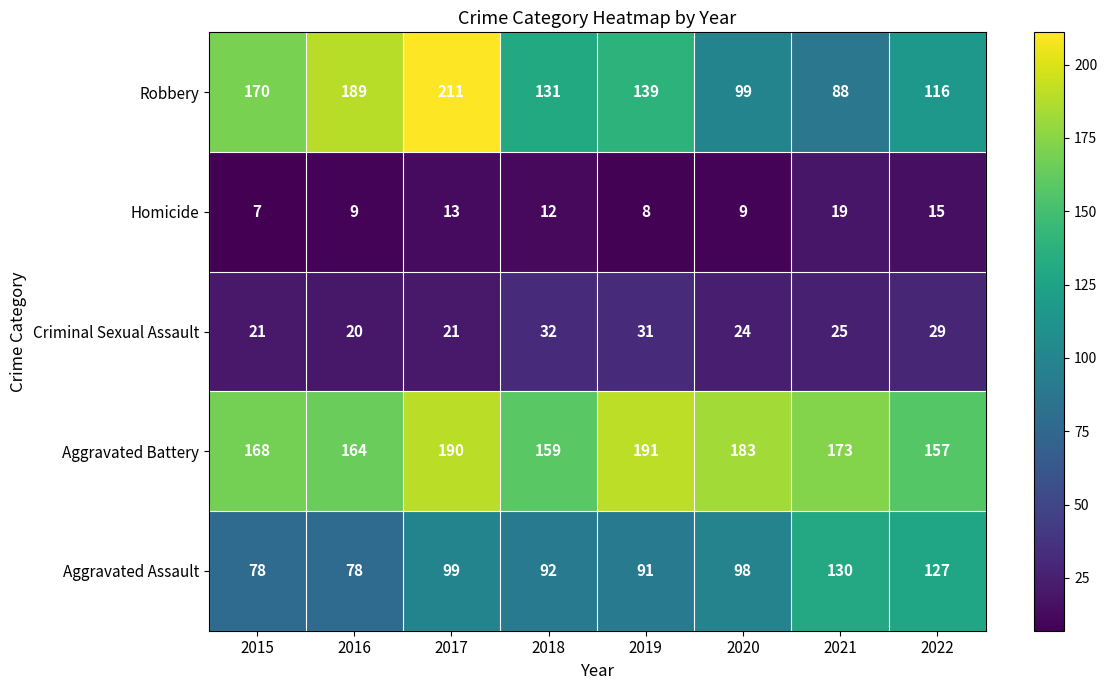

List the series in order of their peak value, highest first.

Robbery, Aggravated Battery, Aggravated Assault, Criminal Sexual Assault, Homicide